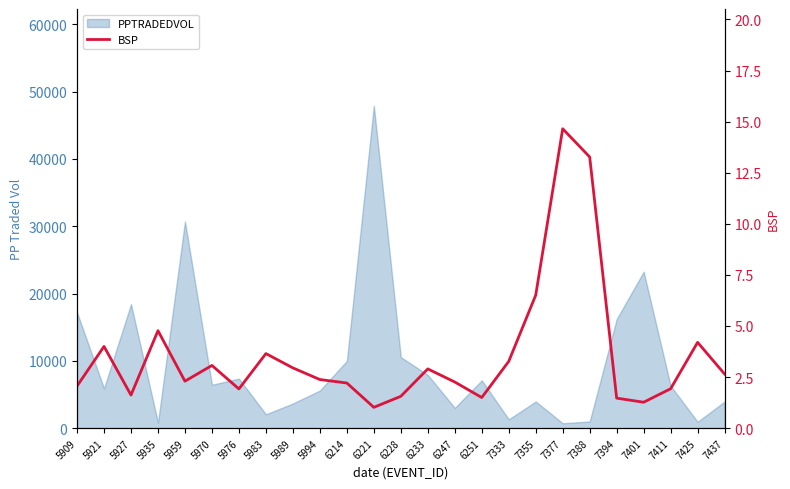

Reading left to right, what are all the values shown in this chart?

2.1	4.0	1.6	4.8	2.3	3.1	1.9	3.6	3.0	2.4	2.2	1.0	1.6	2.9	2.3	1.5	3.3	6.5	14.7	13.3	1.5	1.3	1.9	4.2	2.6